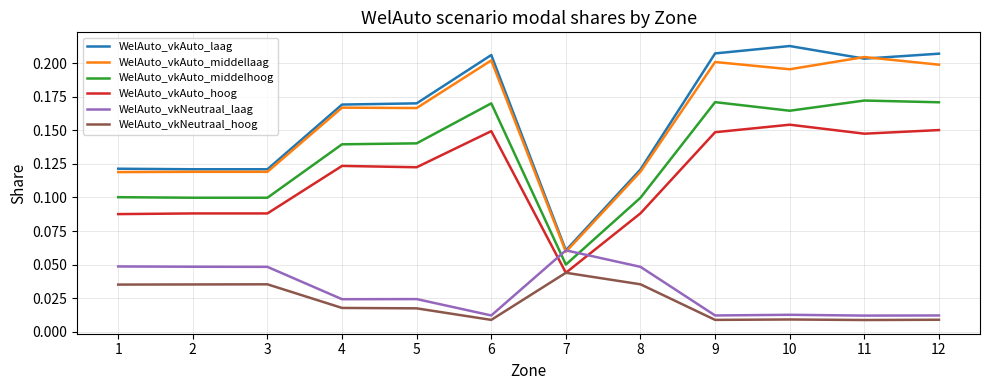

Which series changed the most between 4 and 6?

WelAuto_vkAuto_laag